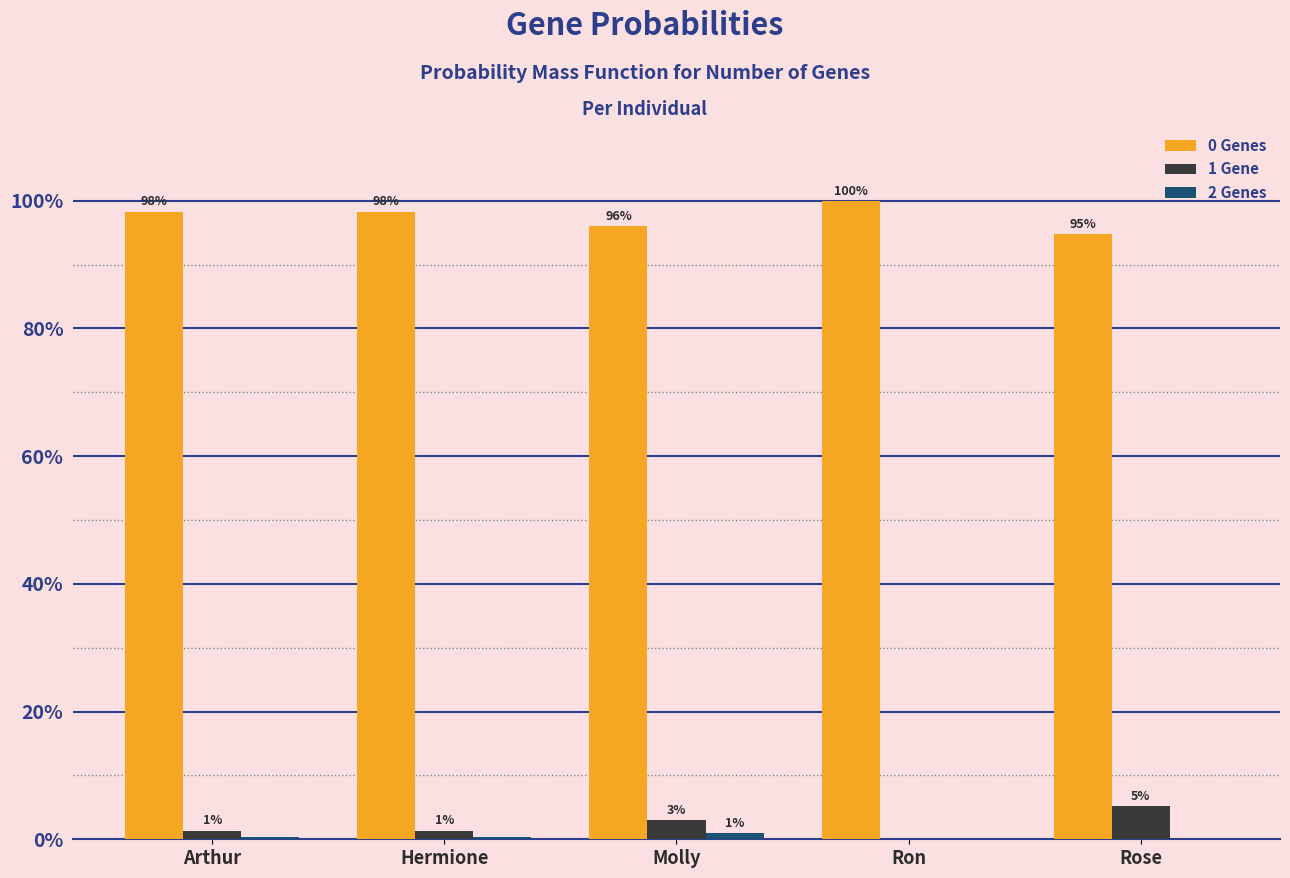

Which has a higher value, Arthur or Hermione?

Arthur